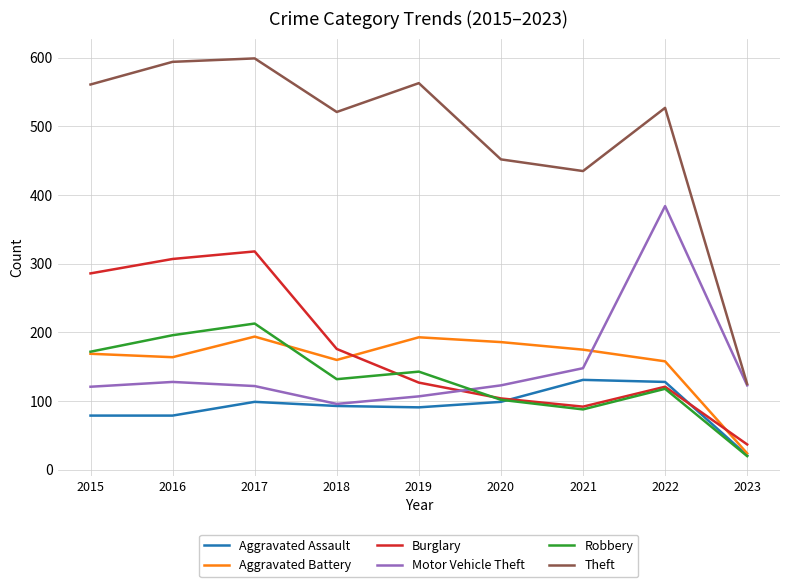

What is the spread (max minus min) of values at 2023?

105